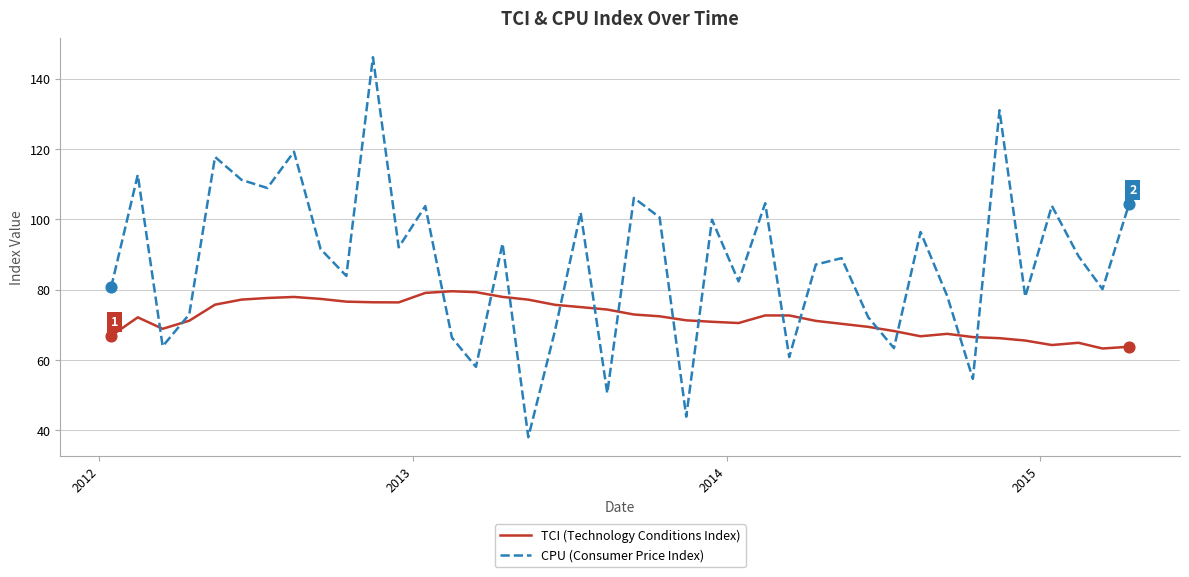

What are all the series names shown in the legend?

TCI (Technology Conditions Index), CPU (Consumer Price Index)